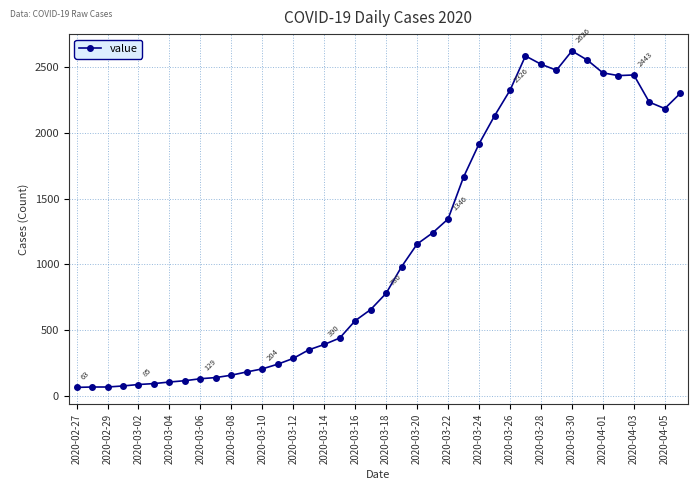

What is the smallest value displayed?

63